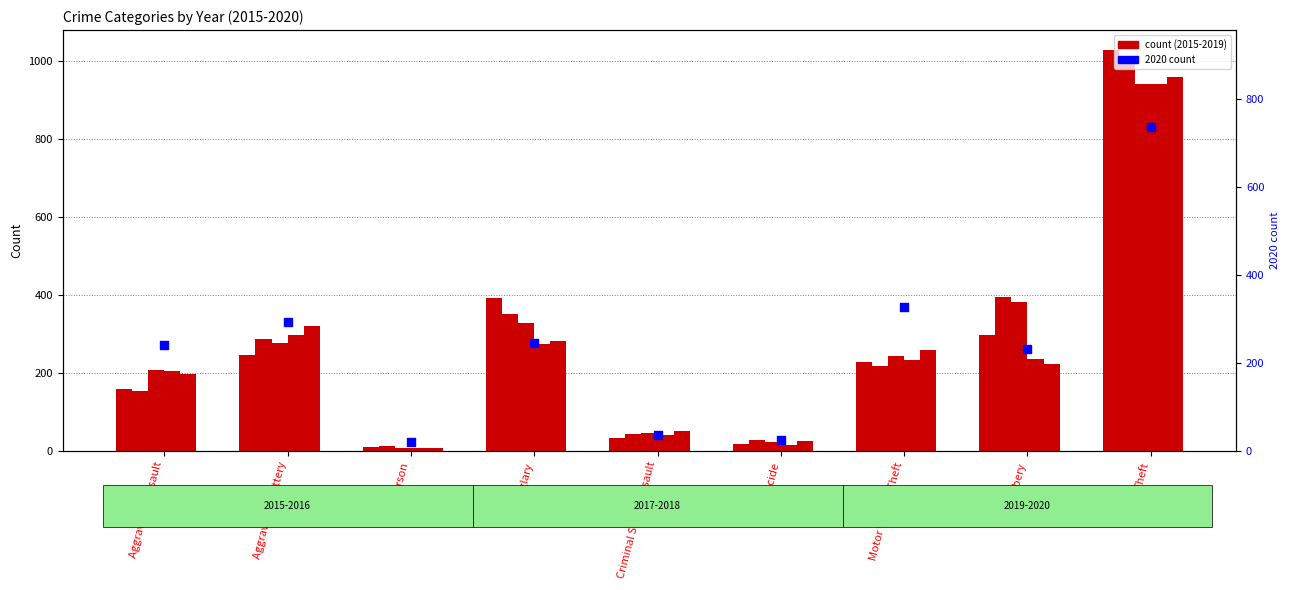

At how many categories does at least one series exceed 919?

1